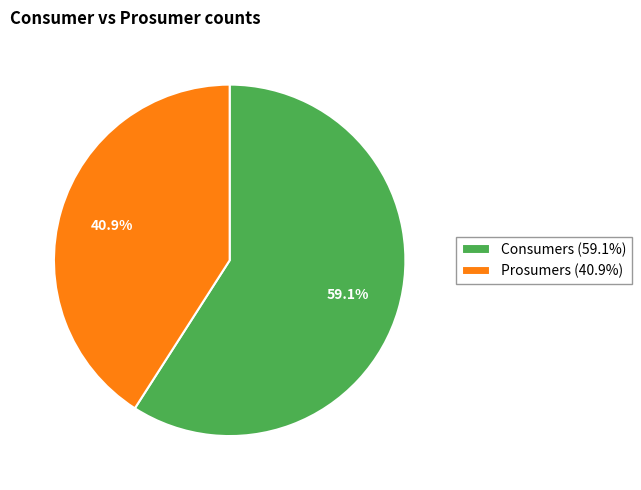

Rank the categories by value from lowest to highest.

Prosumers, Consumers